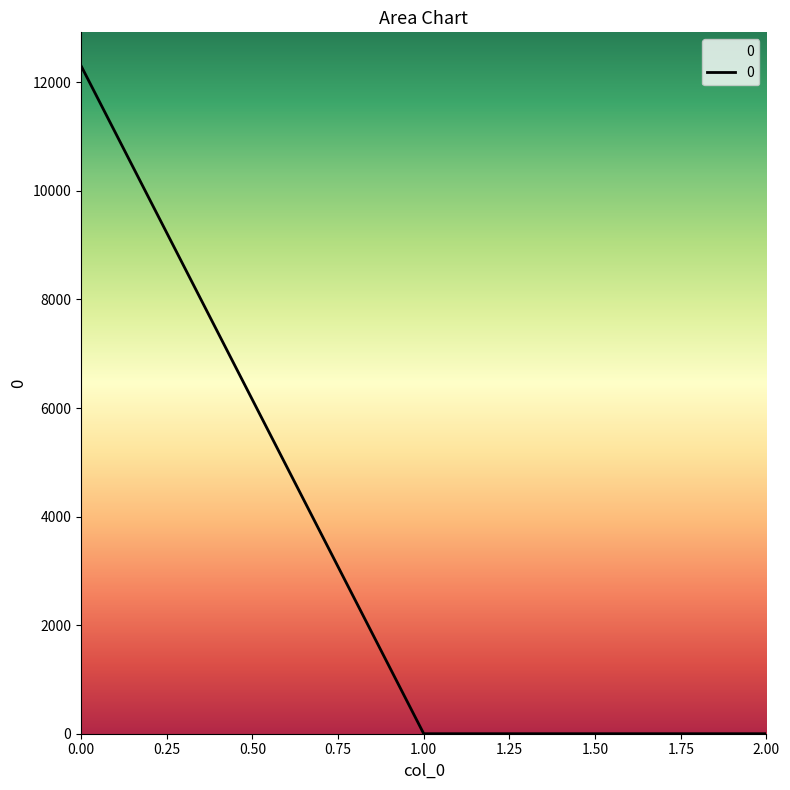

Reading right to left, list all the values displayed in this chart.

2.00=0.0	1.00=0.0	0.00=12306.5